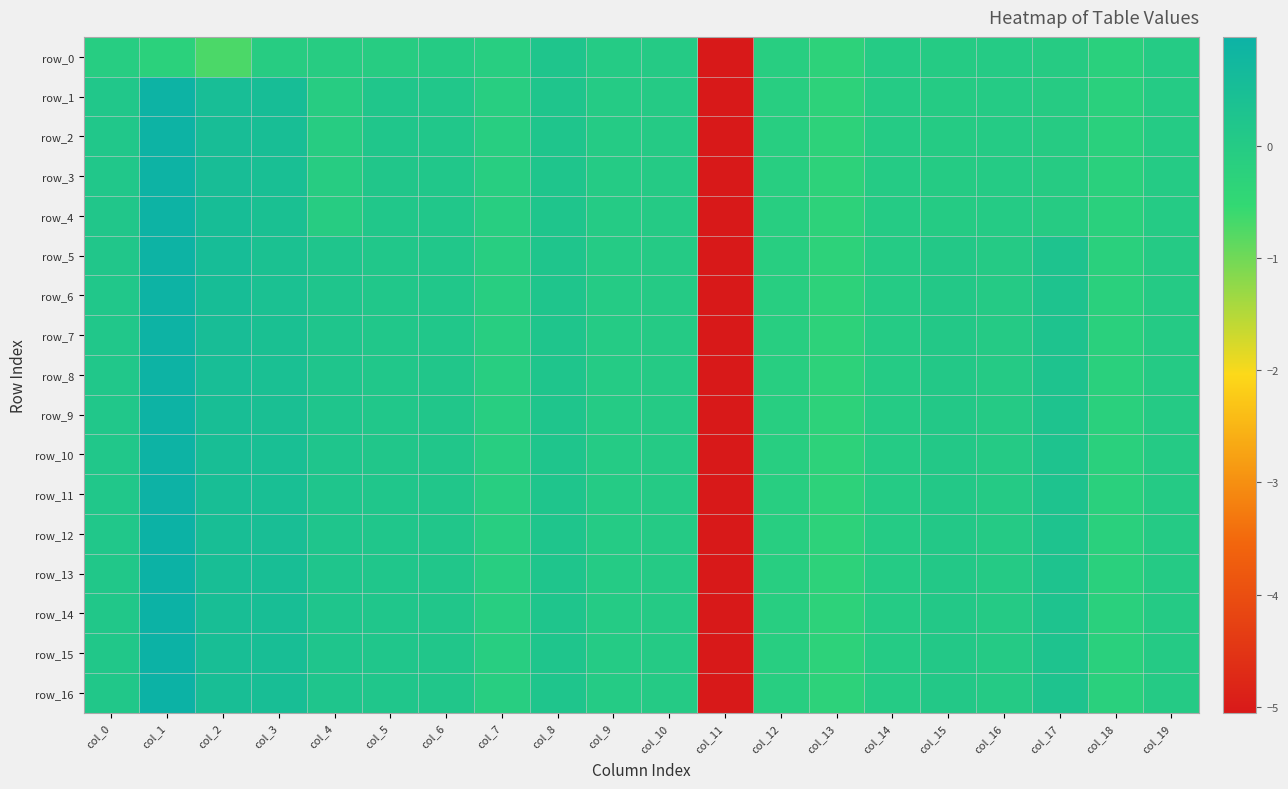

What is the highest value of the row_15 series?

1.0